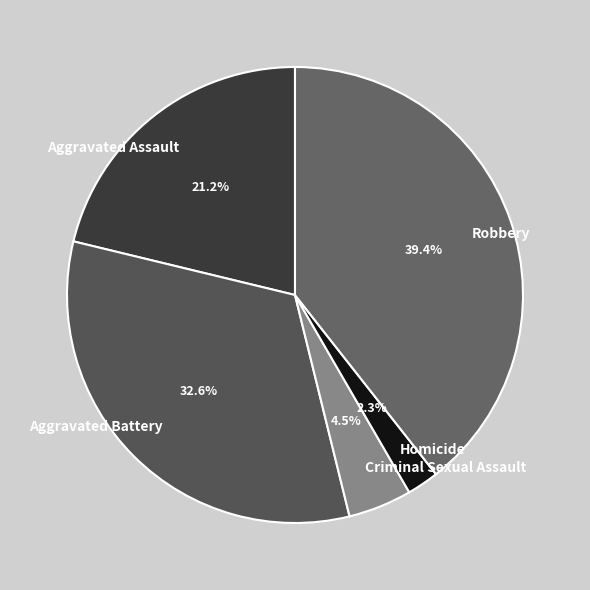

What is the ratio of the value at Aggravated Assault to the value at Robbery?

0.5